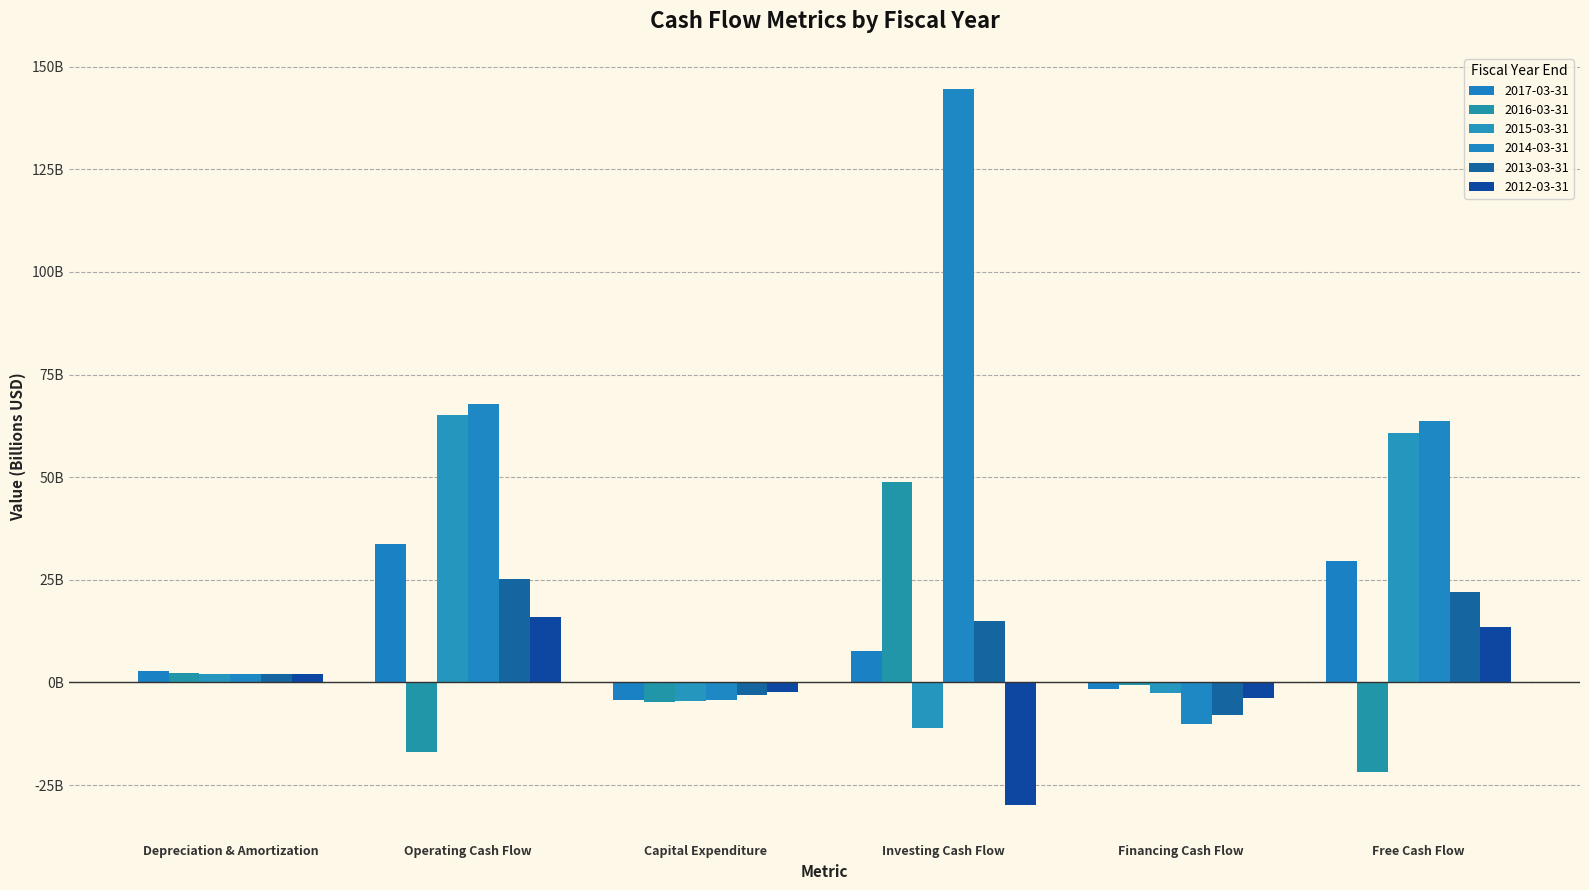

Are the bars horizontal?

No